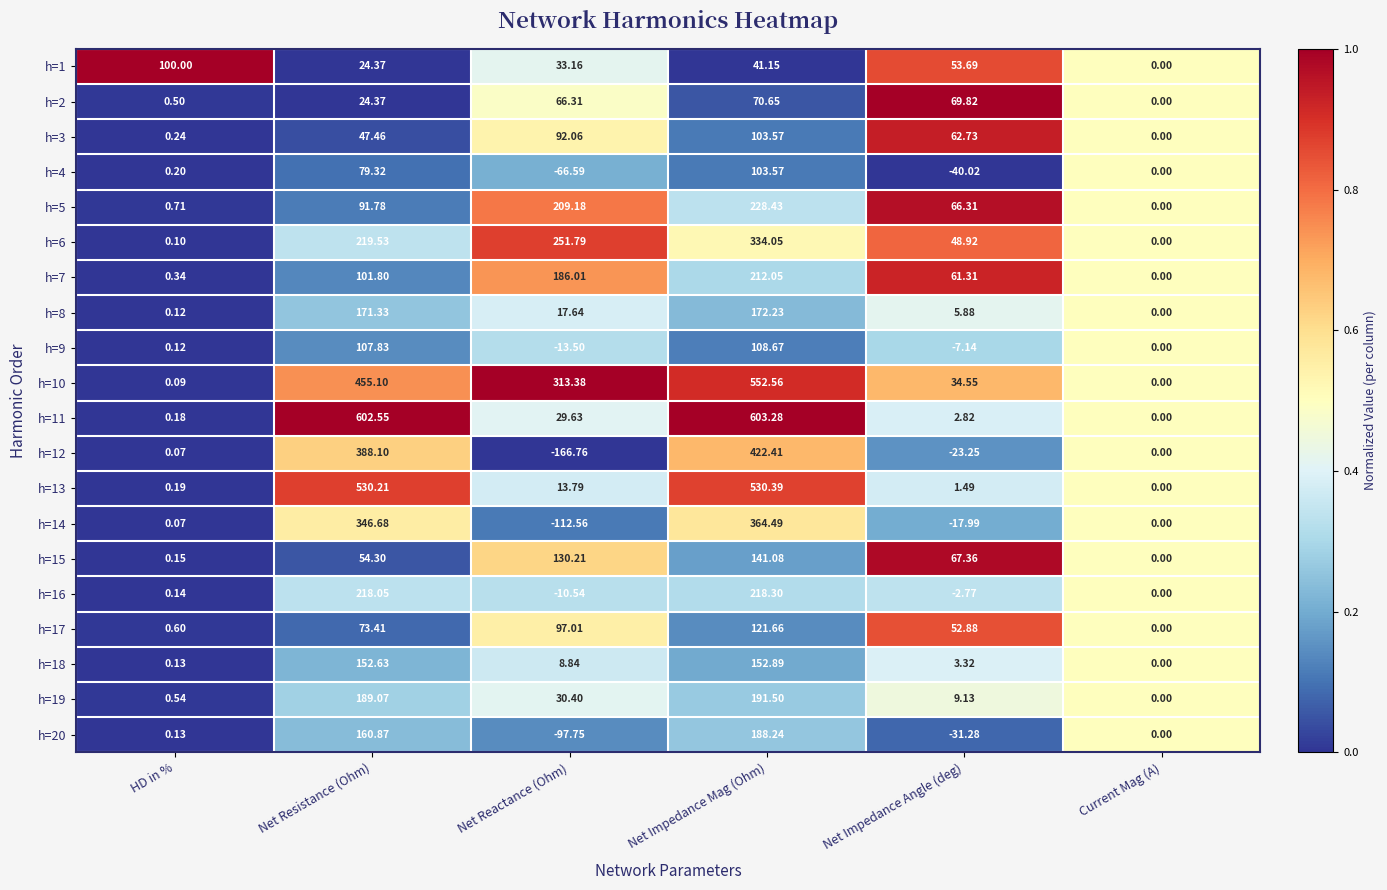

Which label corresponds to the largest value in the chart?

Net Impedance Mag (Ohm)